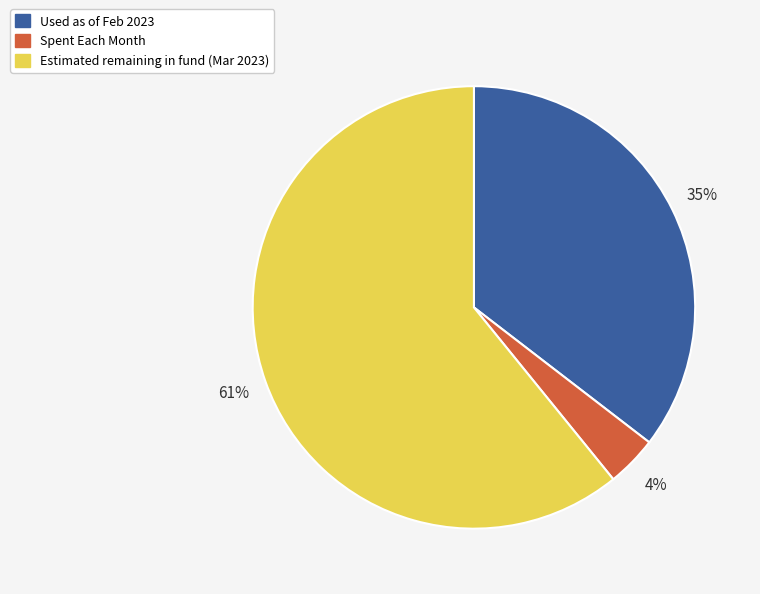

Rank the categories by value from lowest to highest.

Spent Each Month, Used as of Feb 2023, Estimated remaining in fund (Mar 2023)